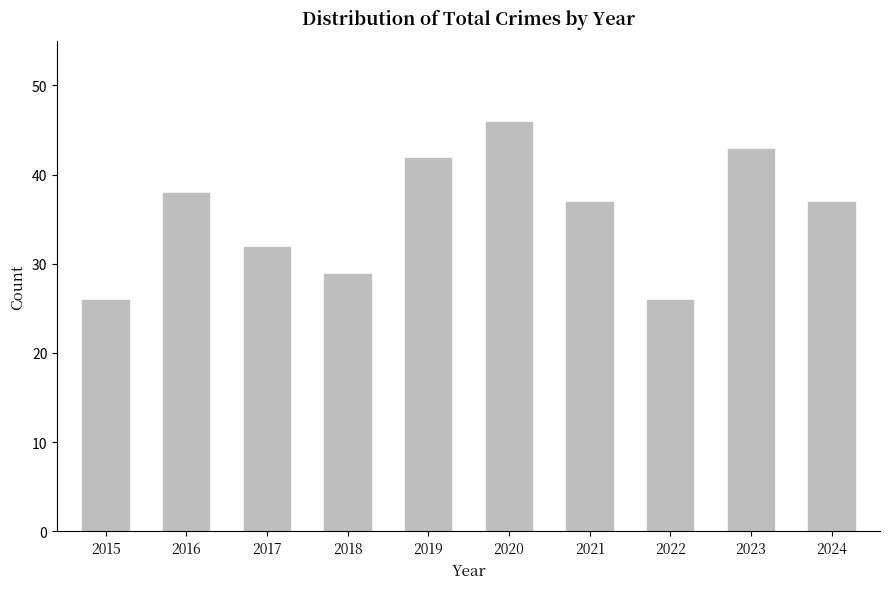

How many series are shown in this chart?

1